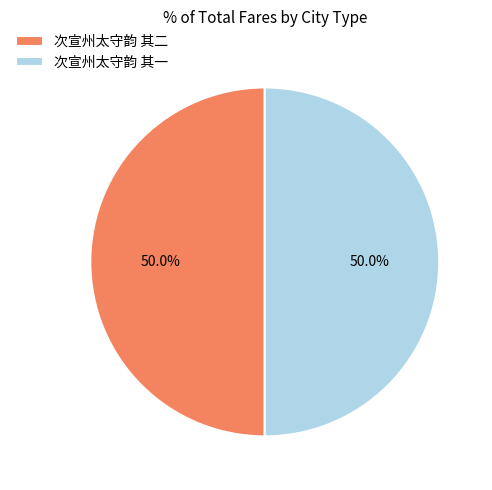

To the nearest percent, what percentage of the pie is 次宣州太守韵 其一?

50%